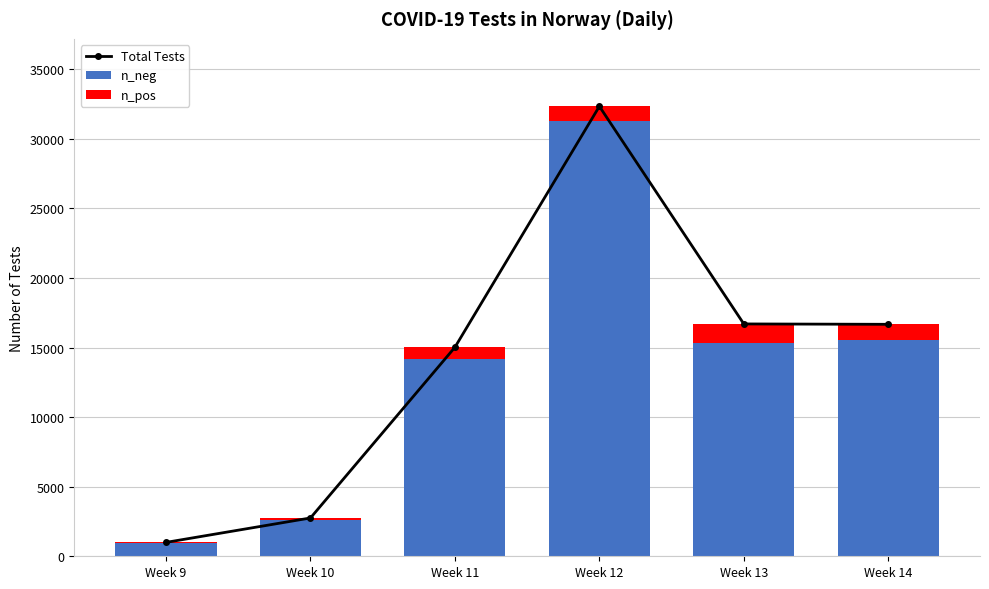

How many groups of bars are there?

6